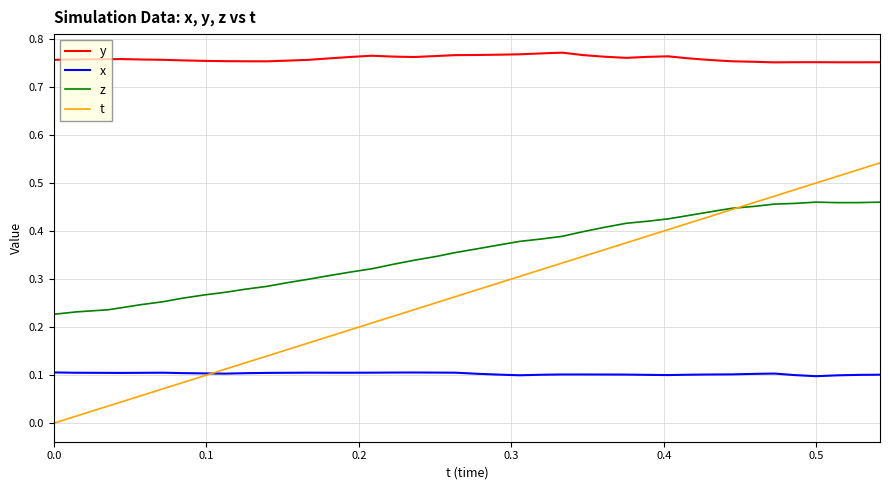

True or false: y and x cross at least once.

False